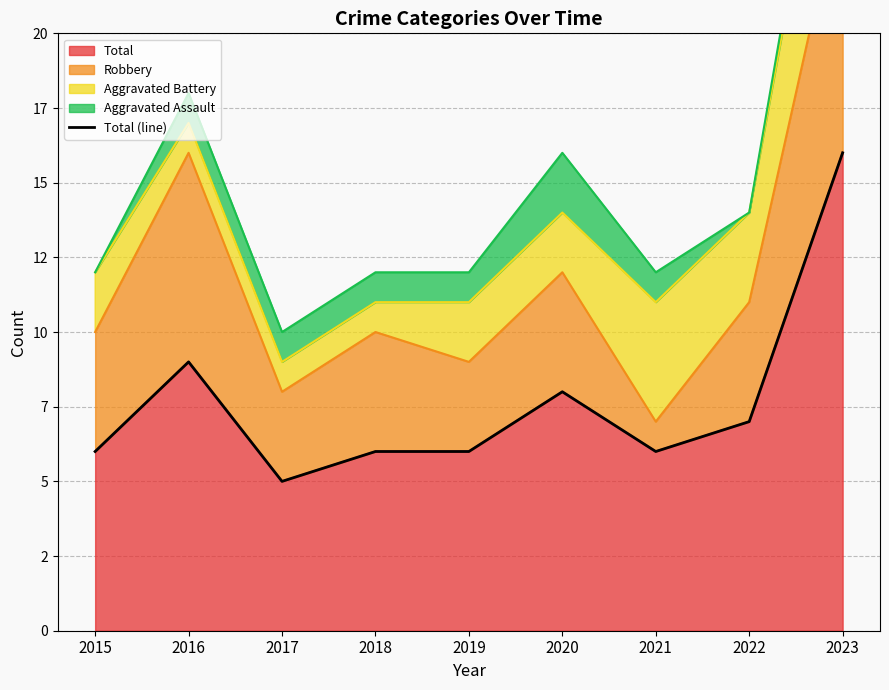

List the labels in order of value, smallest first.

2017, 2015, 2018, 2019, 2021, 2022, 2020, 2016, 2023